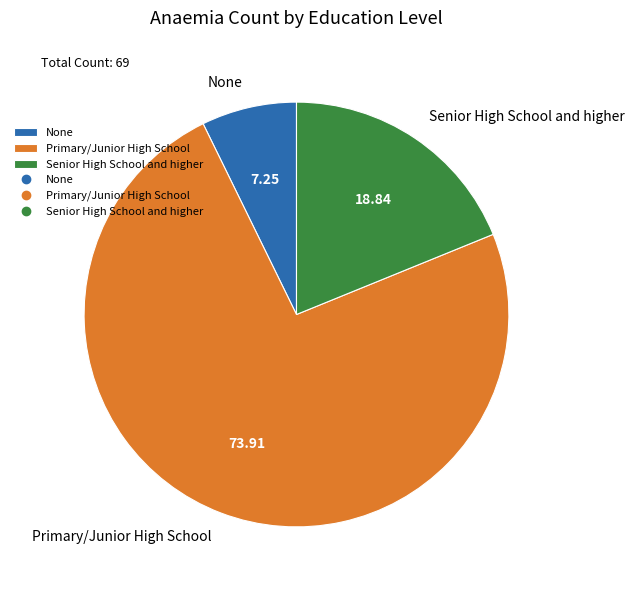

Which category accounts for the majority?

Primary/Junior High School